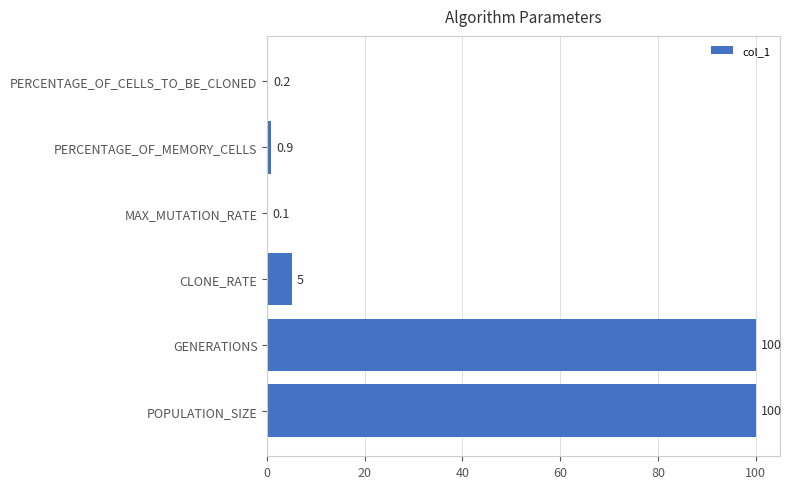

What is the maximum value shown in the chart?

100.0